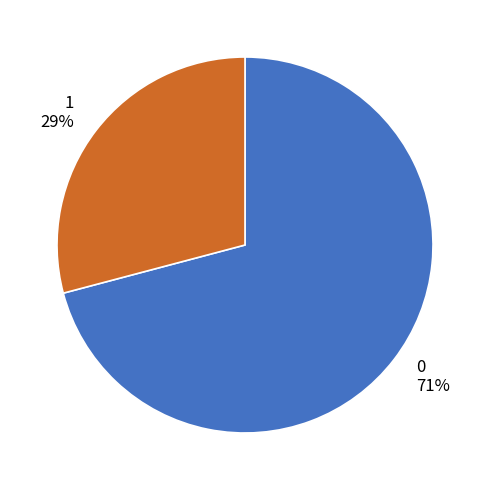

To the nearest percent, what is the average slice percentage?

50%